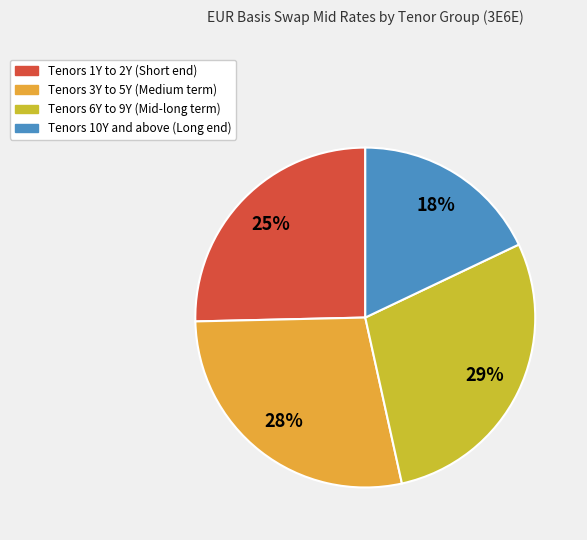

Does any single category account for the majority?

No